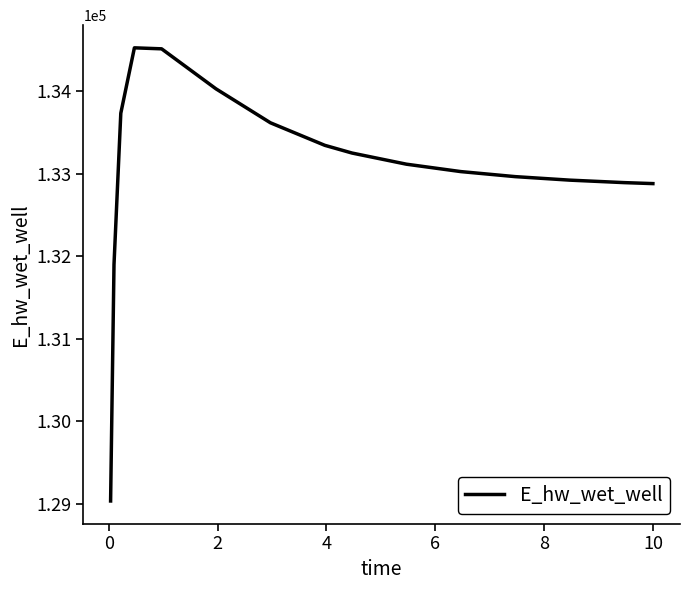

What is the smallest value displayed?

129031.5